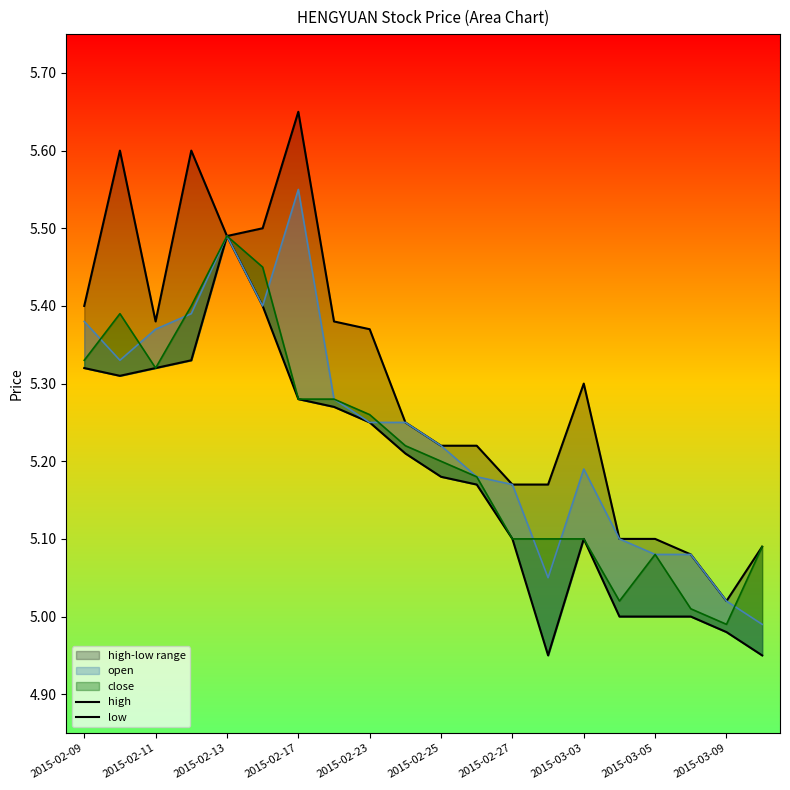

How many interior local peaks does the high series have?

4